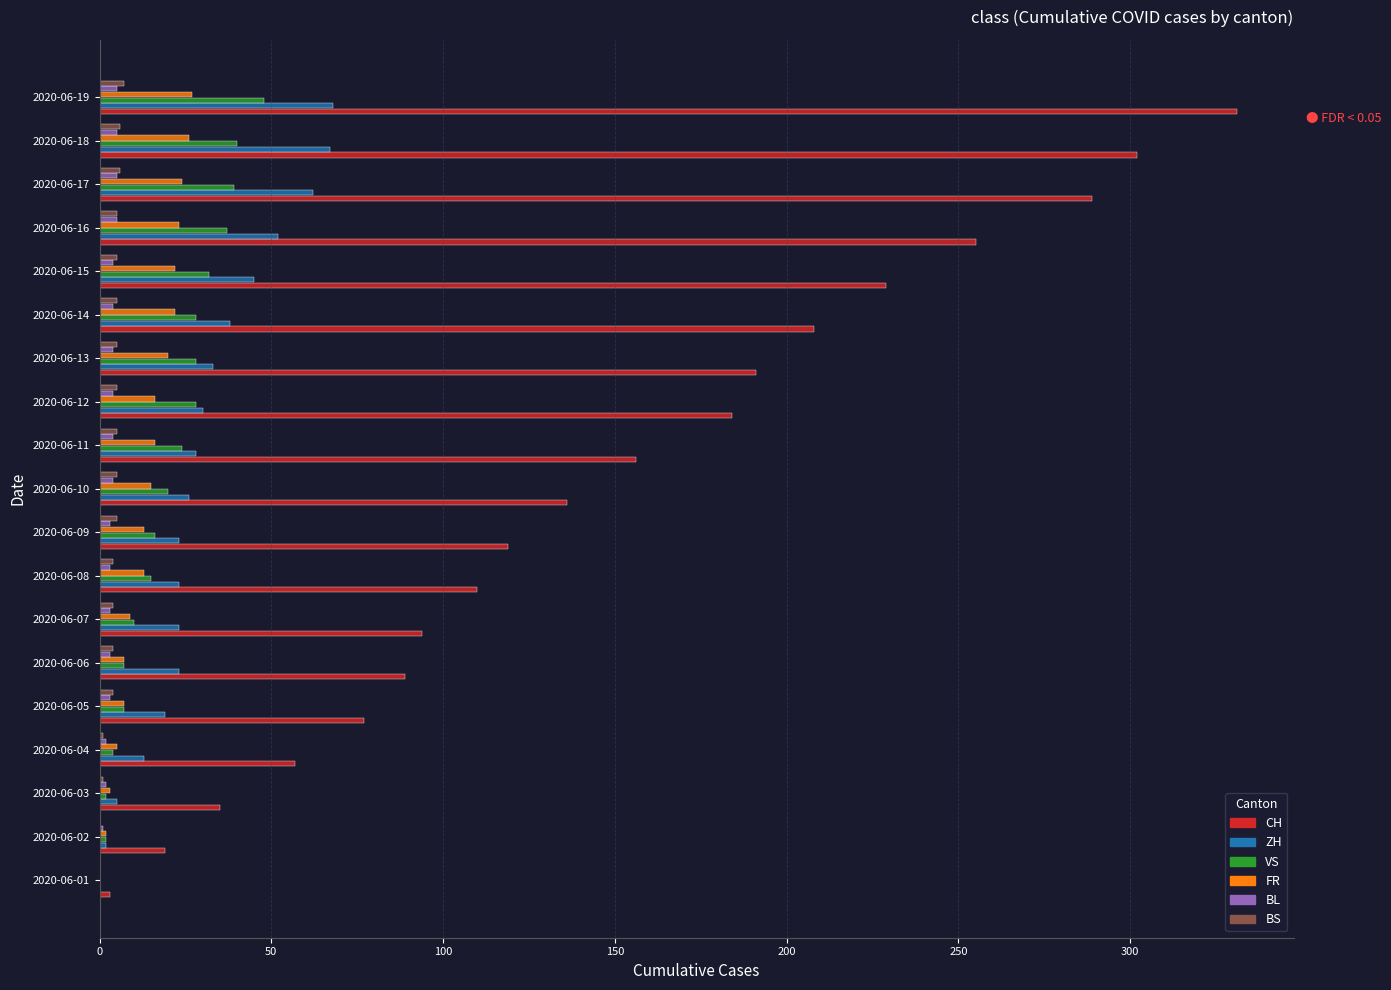

Which series has the largest range (max minus min)?

CH